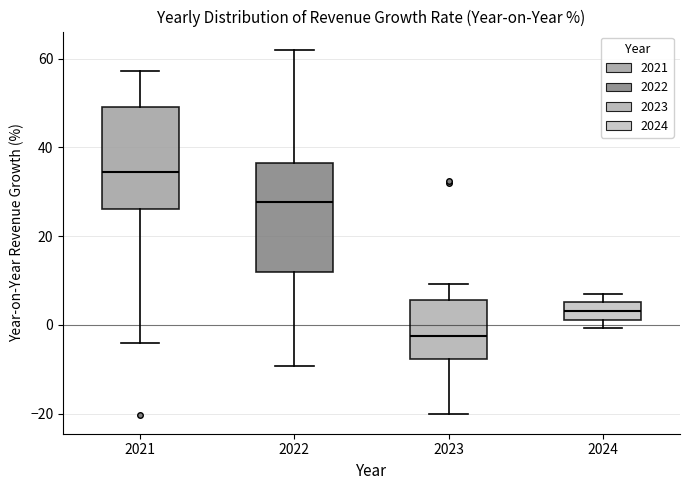

Reading left to right, read every box against the y-axis: the position of its median line, the range the box covers, and the ends of its whiskers. The values are not printed on the chart, so give them approximately, as read against the axis.

2021: median 34, box 26 to 50, whiskers -4 to 58
2022: median 28, box 12 to 36, whiskers -10 to 62
2023: median -2, box -8 to 6, whiskers -20 to 10
2024: median 4, box 2 to 6, whiskers 0 to 8